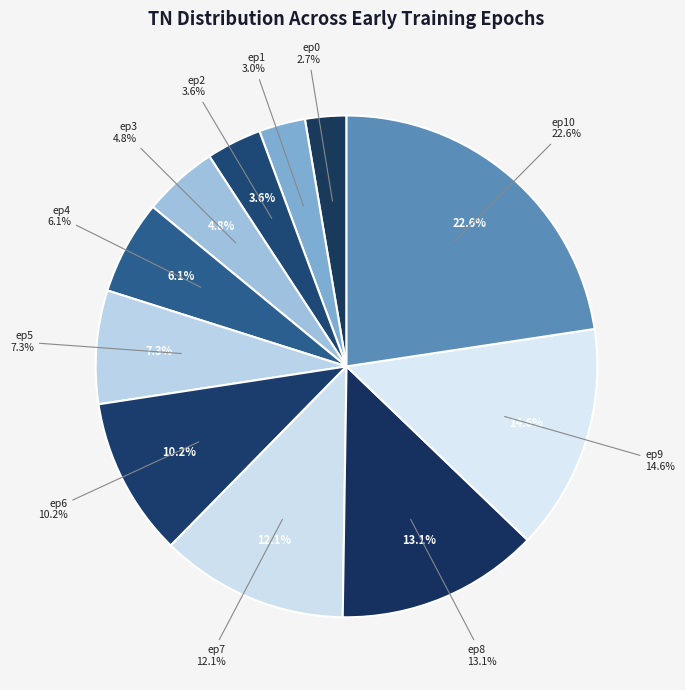

True or false: epoch 8 (TN=433) accounts for 27% of the total.

False